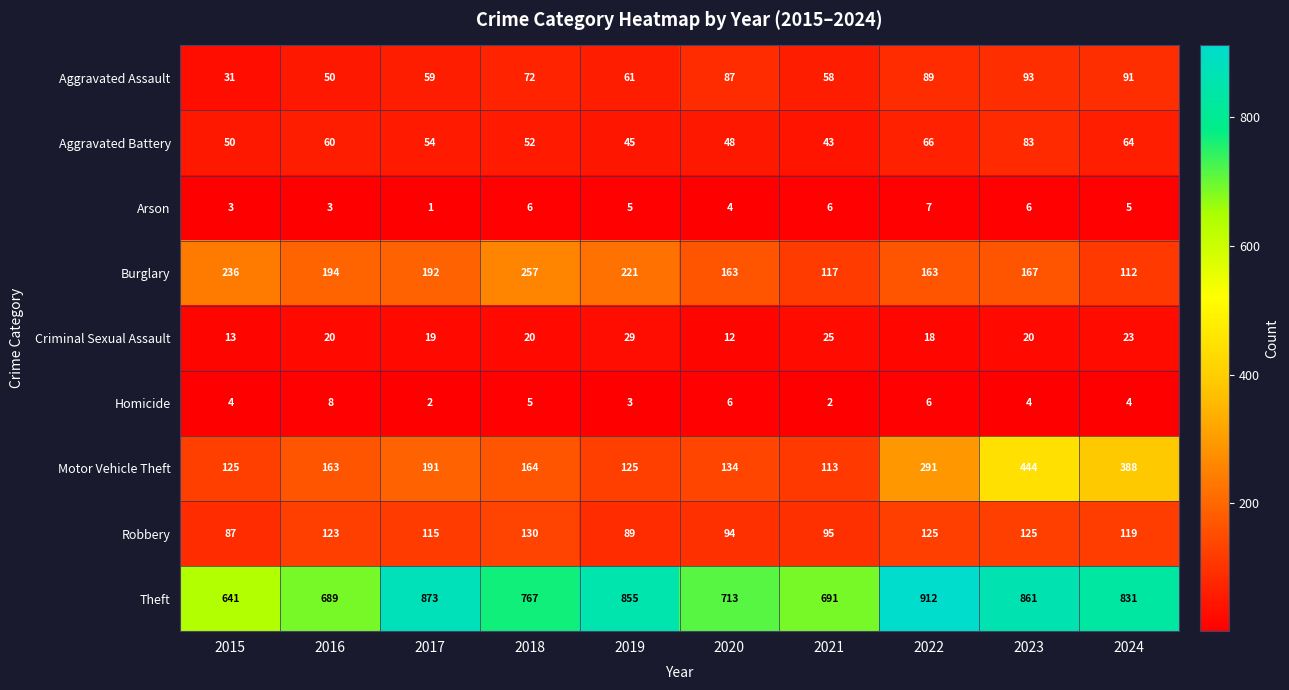

What is the minimum value for Robbery?

87